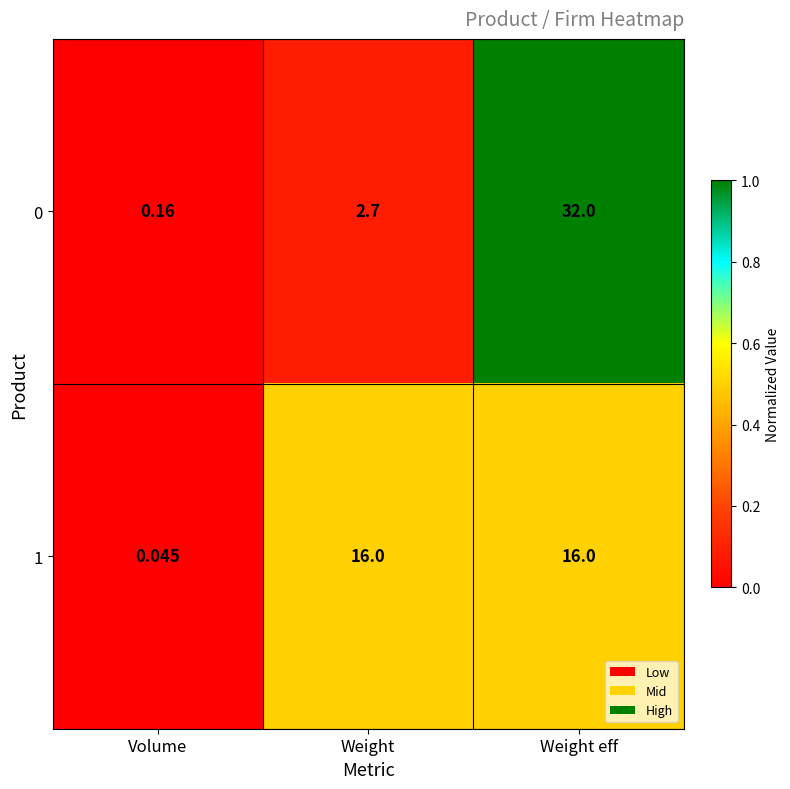

Between Volume and Weight, which series saw the biggest shift?

1